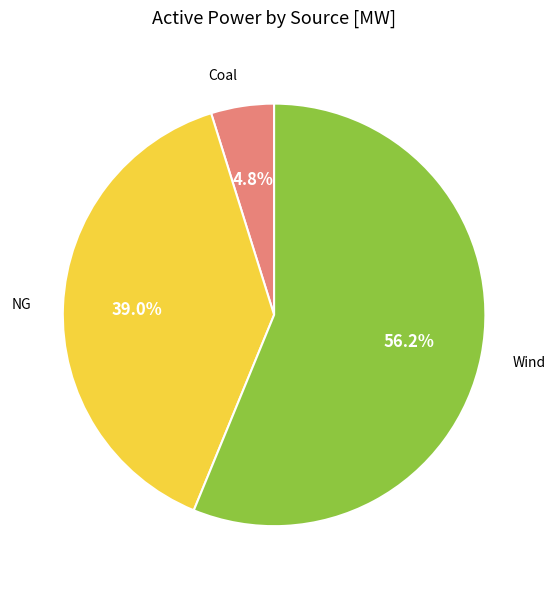

How many slices are in this pie chart?

3